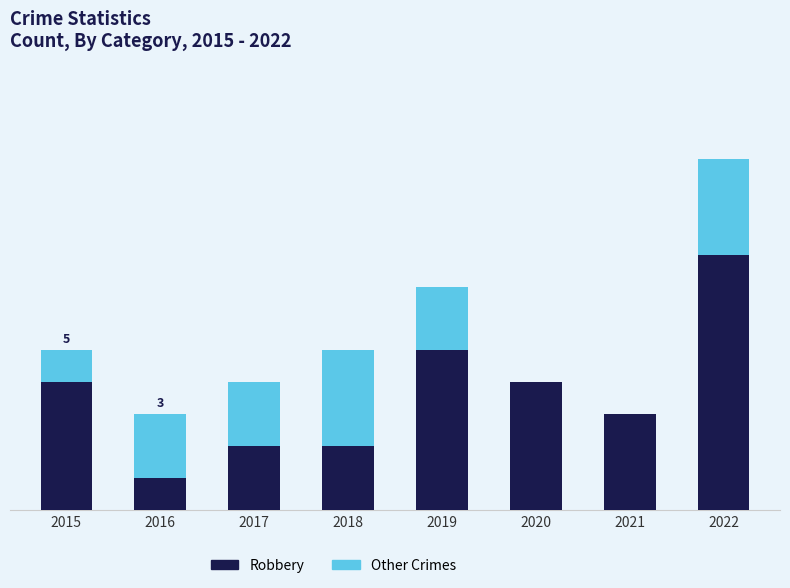

Read the Other Crimes value at 2017.

2